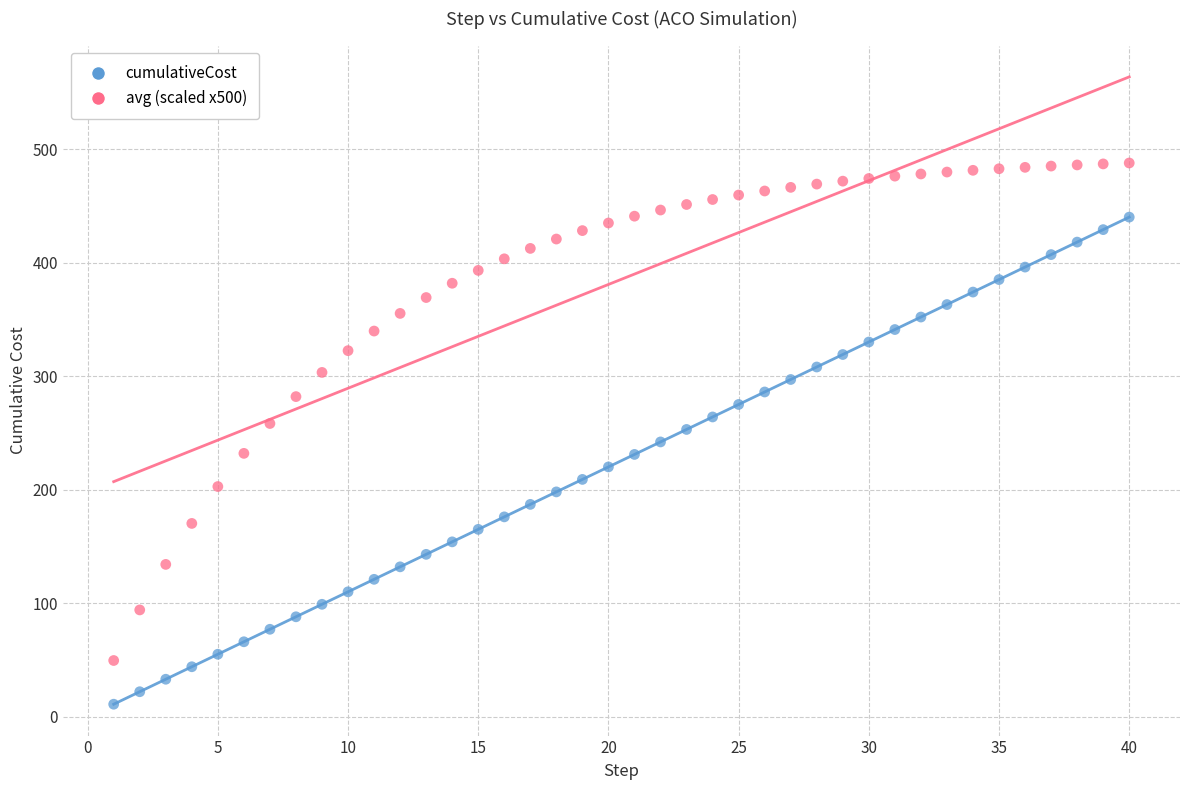

Which series has the widest spread of Y values?

avg (scaled x500)